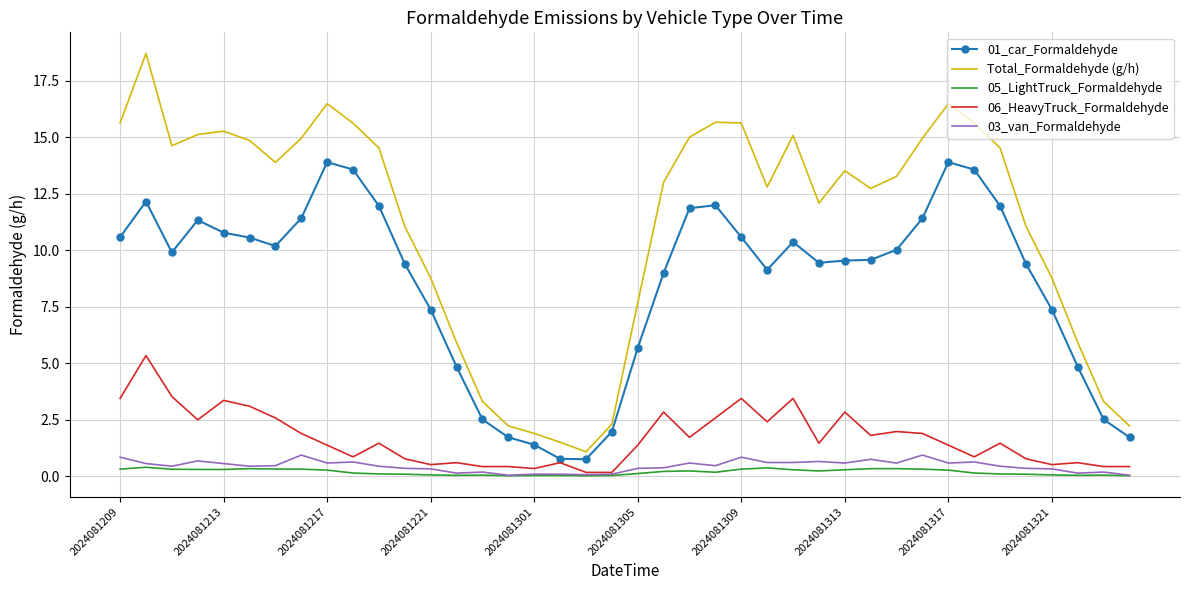

What is the highest value of the 06_HeavyTruck_Formaldehyde series?

5.3